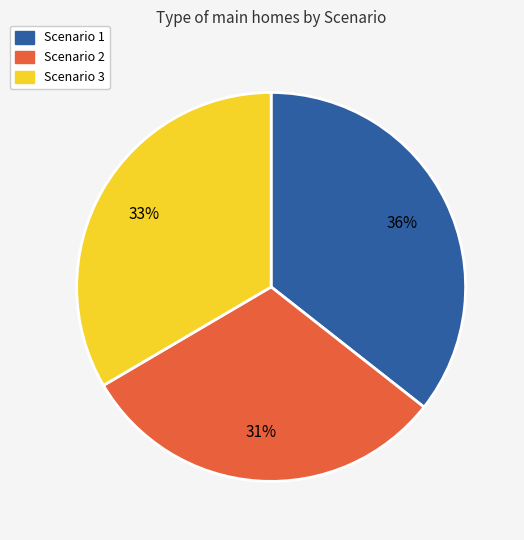

To the nearest percent, what is the difference between the largest and smallest slice percentages?

5%